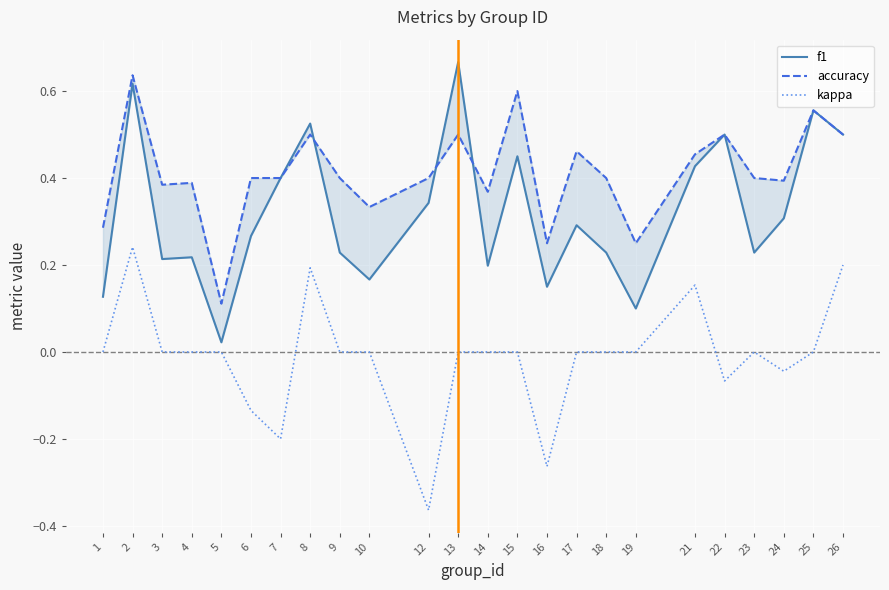

At which category does the chart reach its peak across all series?

13